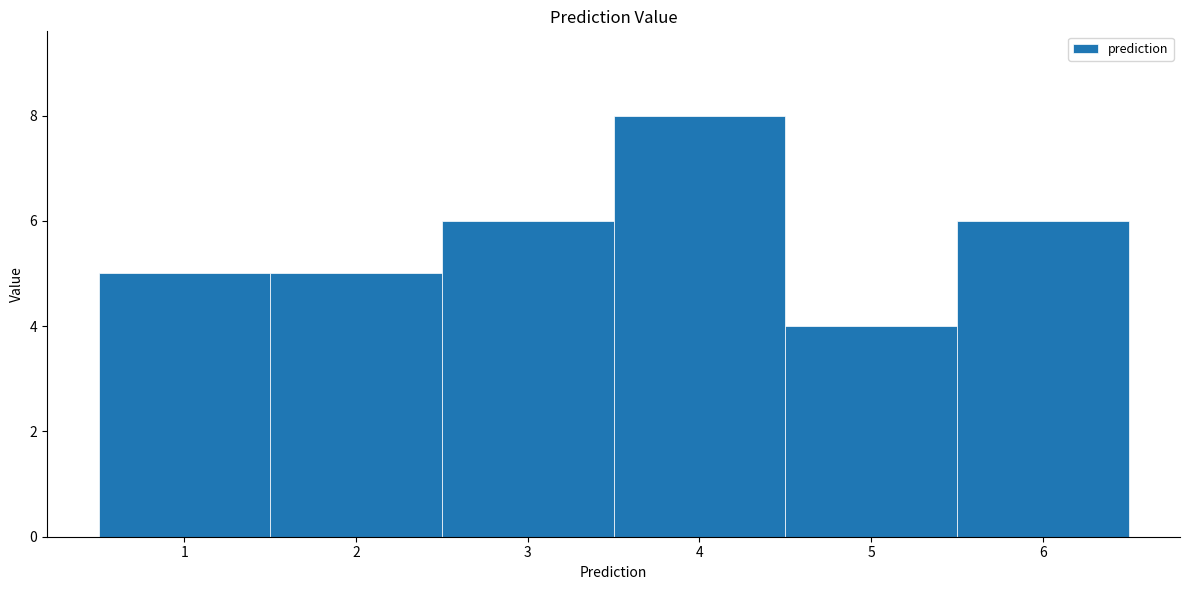

Reading left to right, transcribe this chart: for each bar, give the range it covers on the x-axis and its height. The values are not printed on the chart, so give them approximately, as read against the axis.

0.5 to 1.5: 5
1.5 to 2.5: 5
2.5 to 3.5: 6
3.5 to 4.5: 8
4.5 to 5.5: 4
5.5 to 6.5: 6